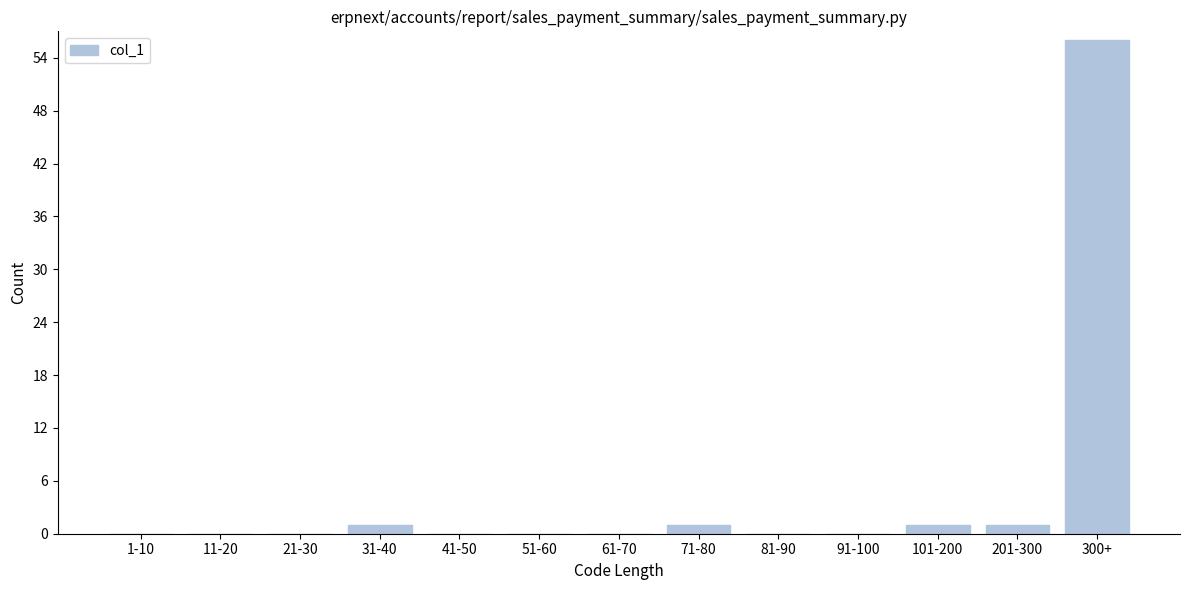

Reading left to right, extract all data points from this chart.

1-10=0	11-20=0	21-30=0	31-40=1	41-50=0	51-60=0	61-70=0	71-80=1	81-90=0	91-100=0	101-200=1	201-300=1	300+=56